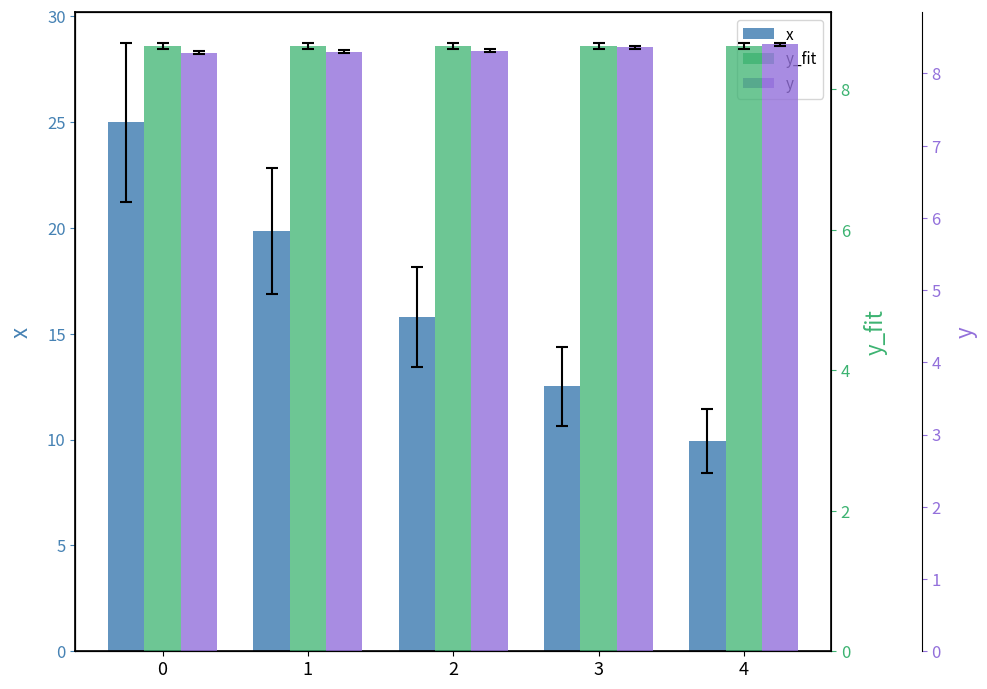

What is the greatest value displayed?

25.0